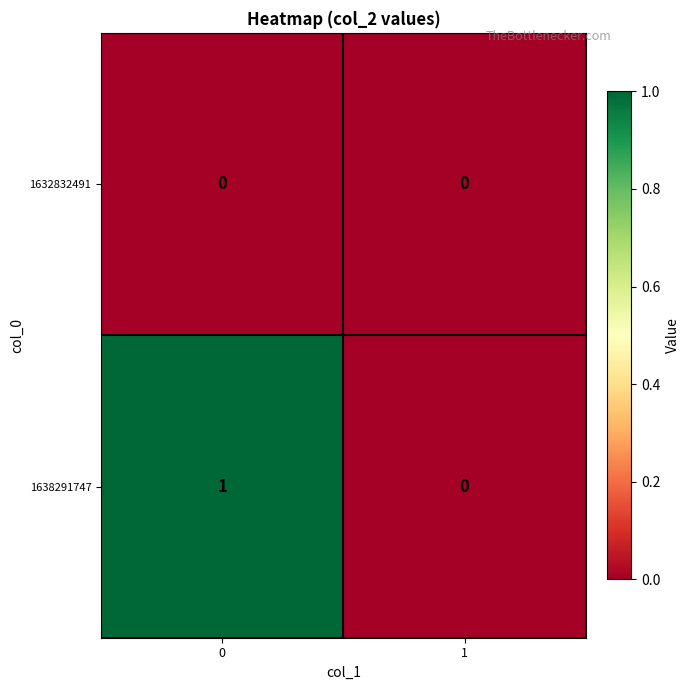

Reading right to left, transcribe all the data shown in this chart.

1632832491: 1=0	0=0
1638291747: 1=0	0=1